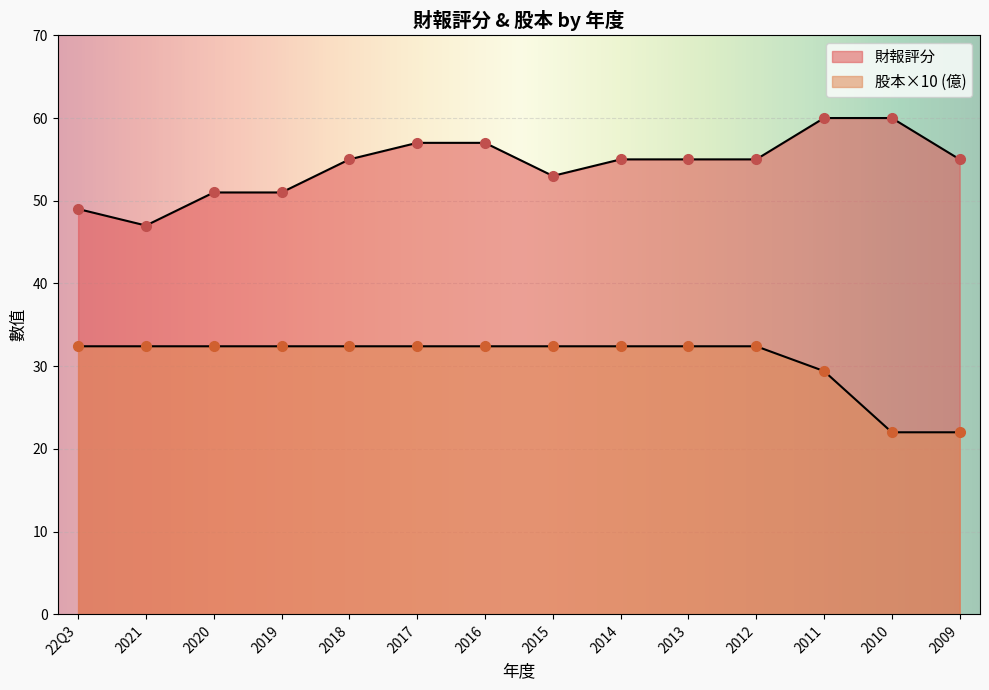

What is the label of the 6th point from the left?

2017